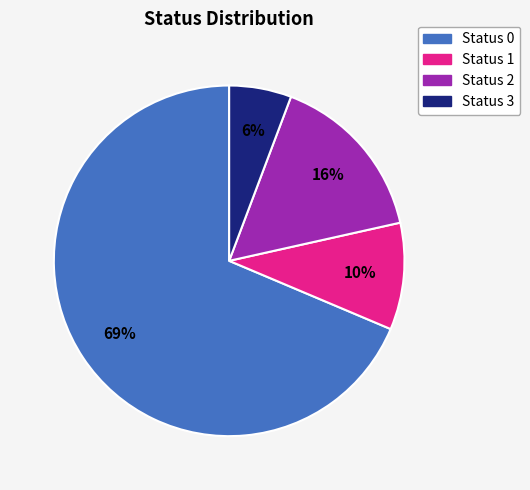

Combined, do Status 1 and Status 0 account for over 50%?

Yes